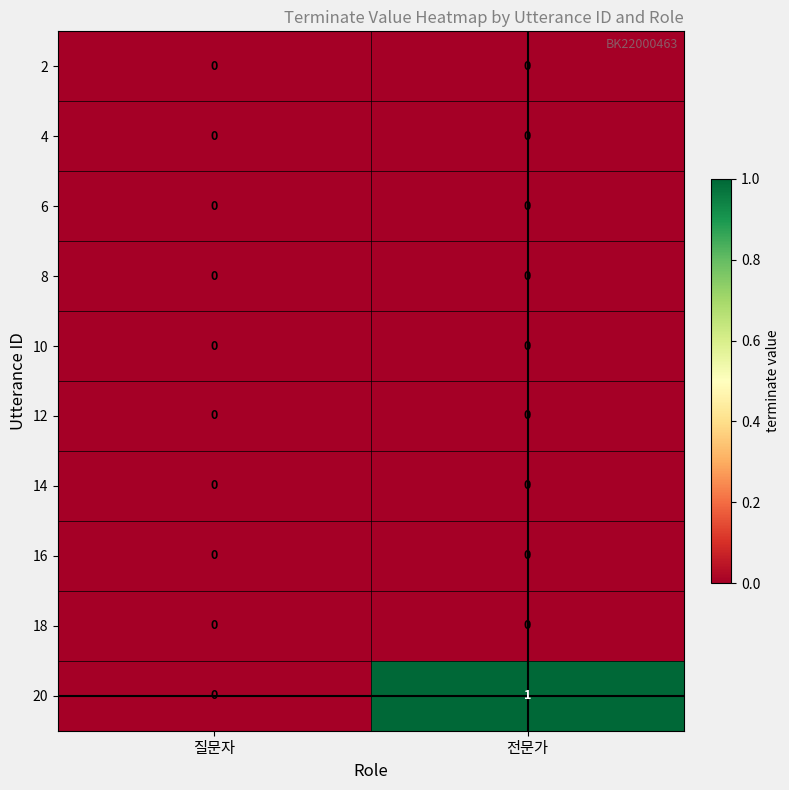

Which series has the largest total across all categories?

20